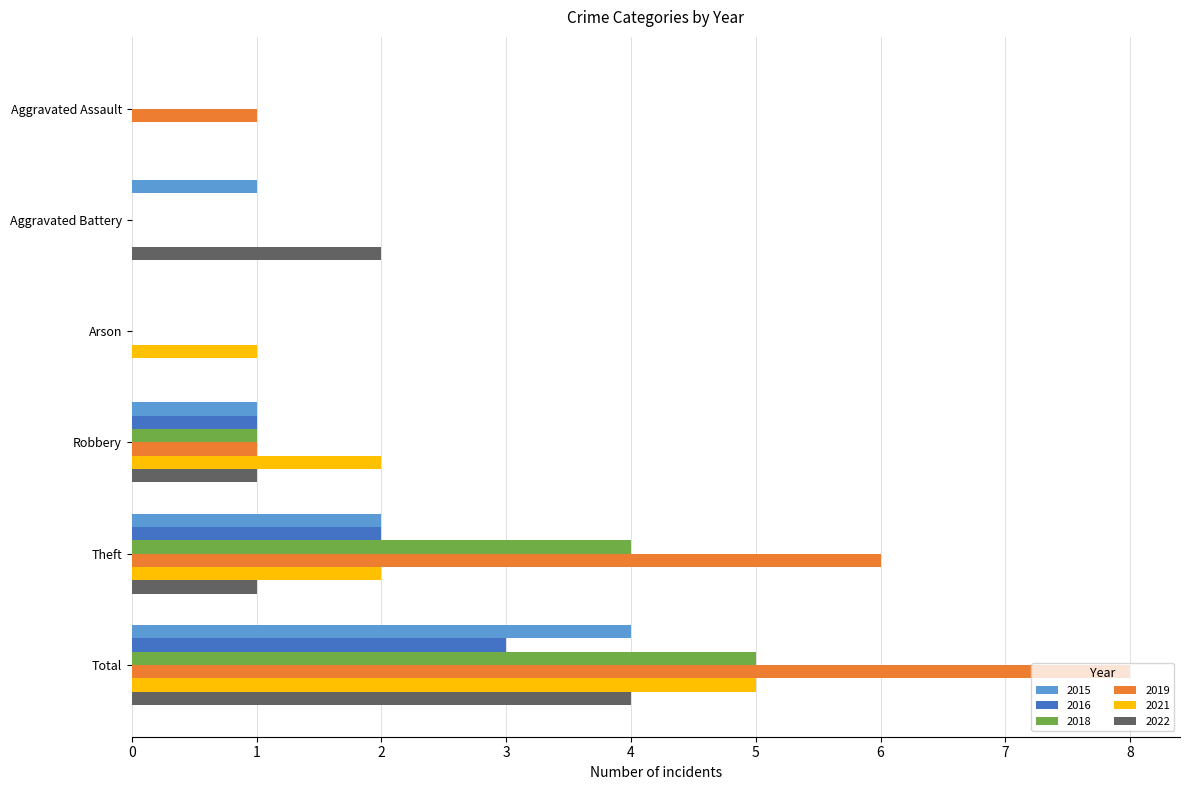

Count the number of categories in the chart.

6